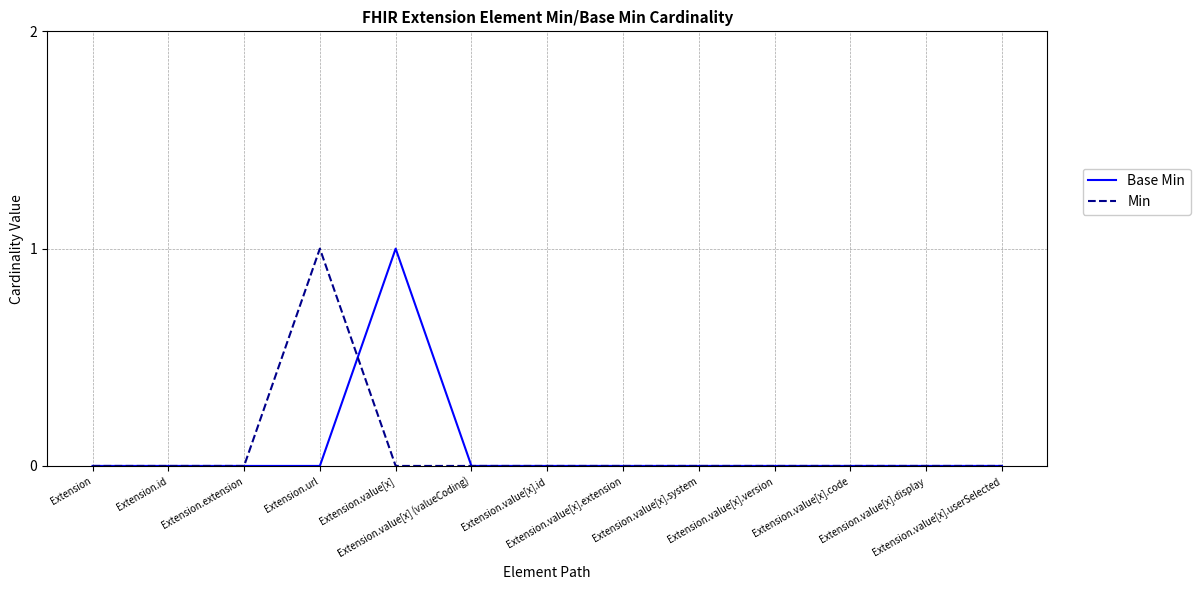

What are all the series names shown in the legend?

Base Min, Min